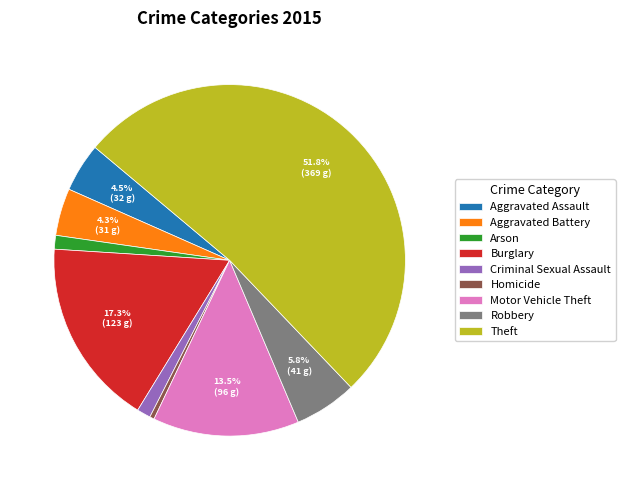

To the nearest percent, what is the average slice percentage?

11%